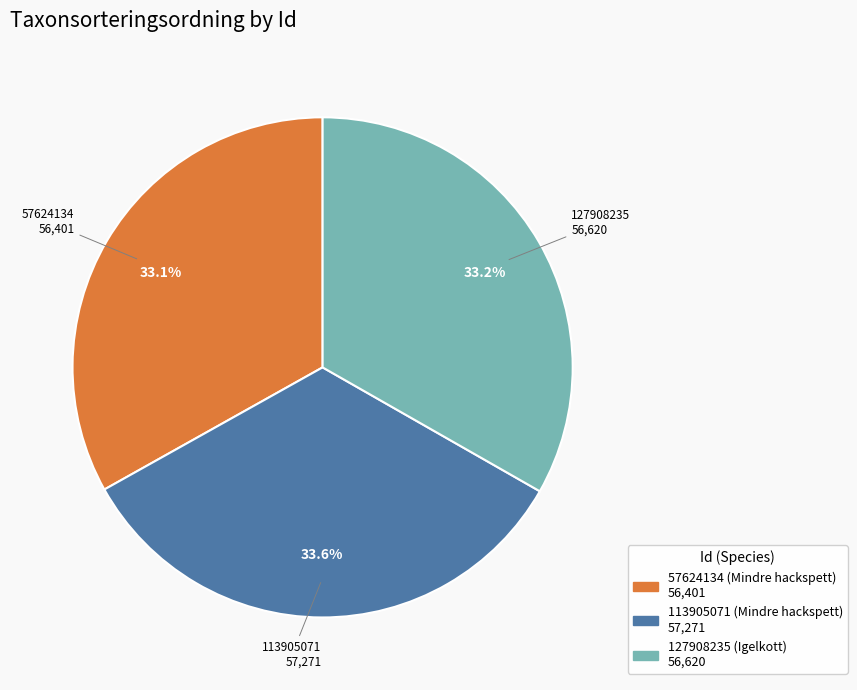

Is there a majority slice in this chart?

No